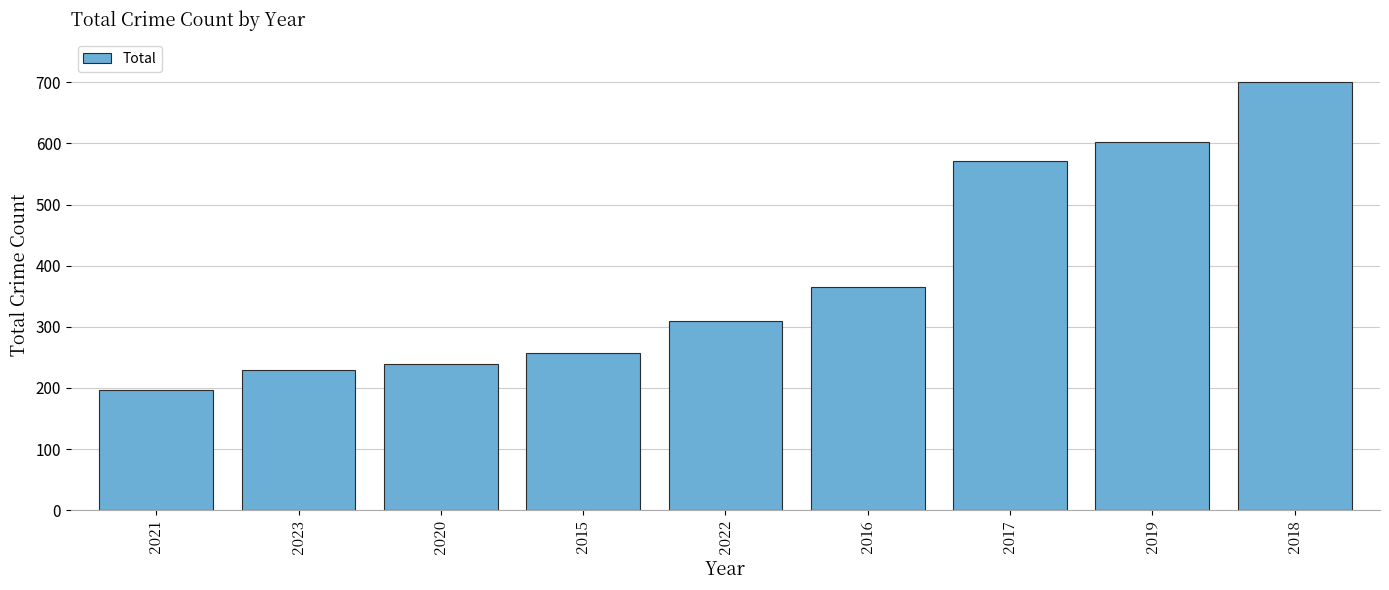

Which has a higher value, 2021 or 2015?

2015